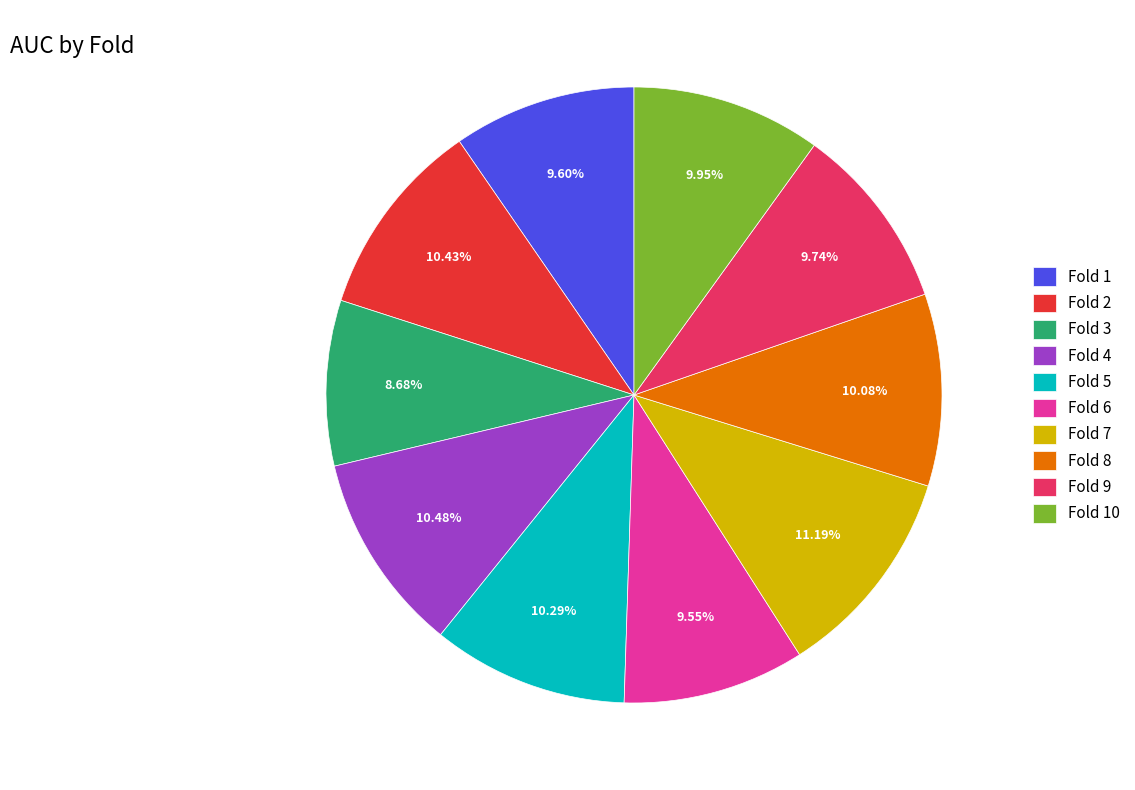

Is there any slice that represents more than half of the pie?

No